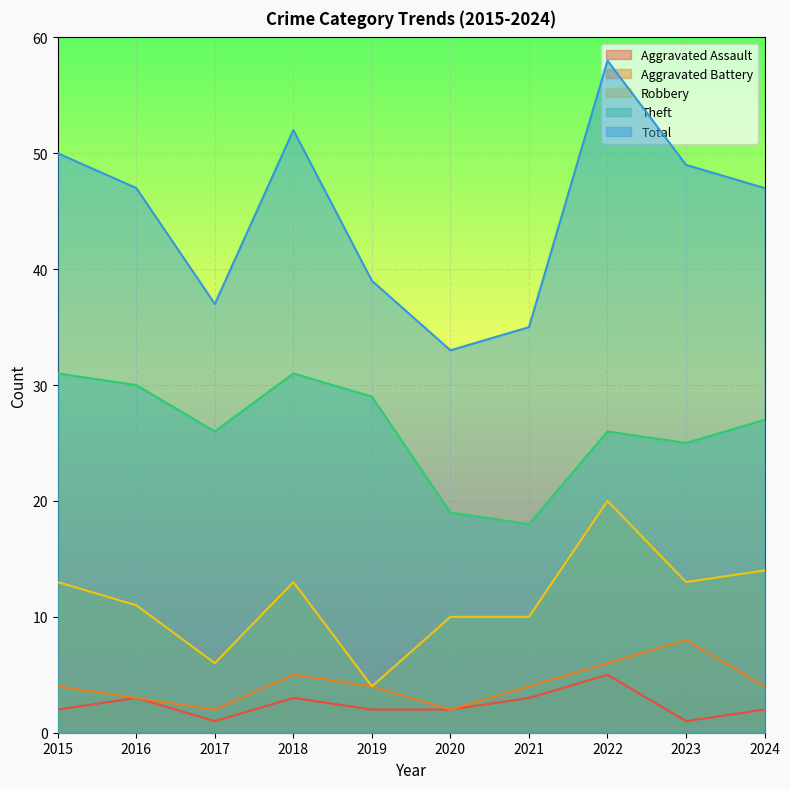

What is the lowest value of the Theft series?

18